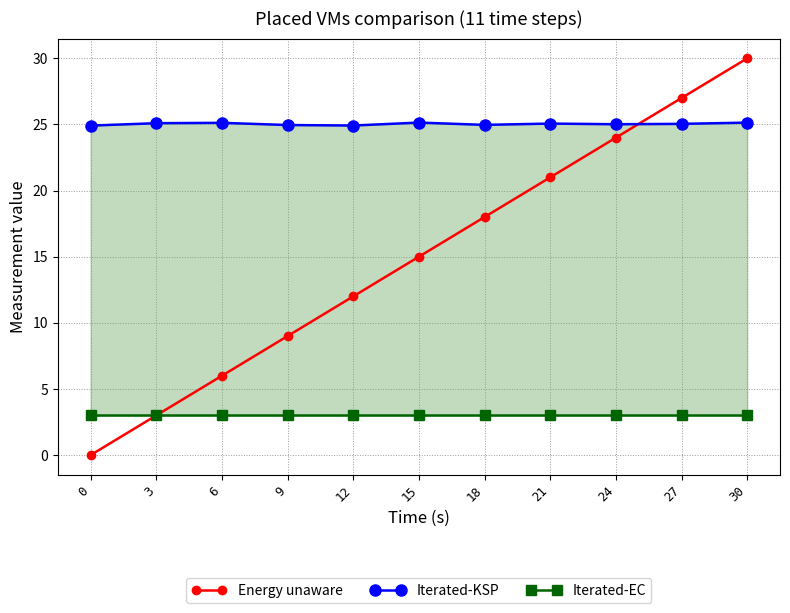

Rank the series by their maximum value, from lowest to highest.

Iterated-EC, Iterated-KSP, Energy unaware